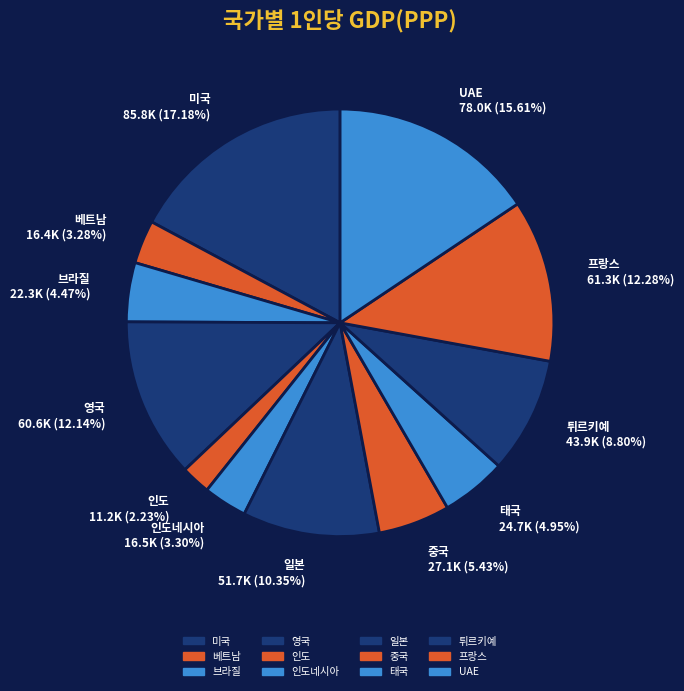

Which category has the biggest portion of the pie?

미국 85.8K (17.18%)